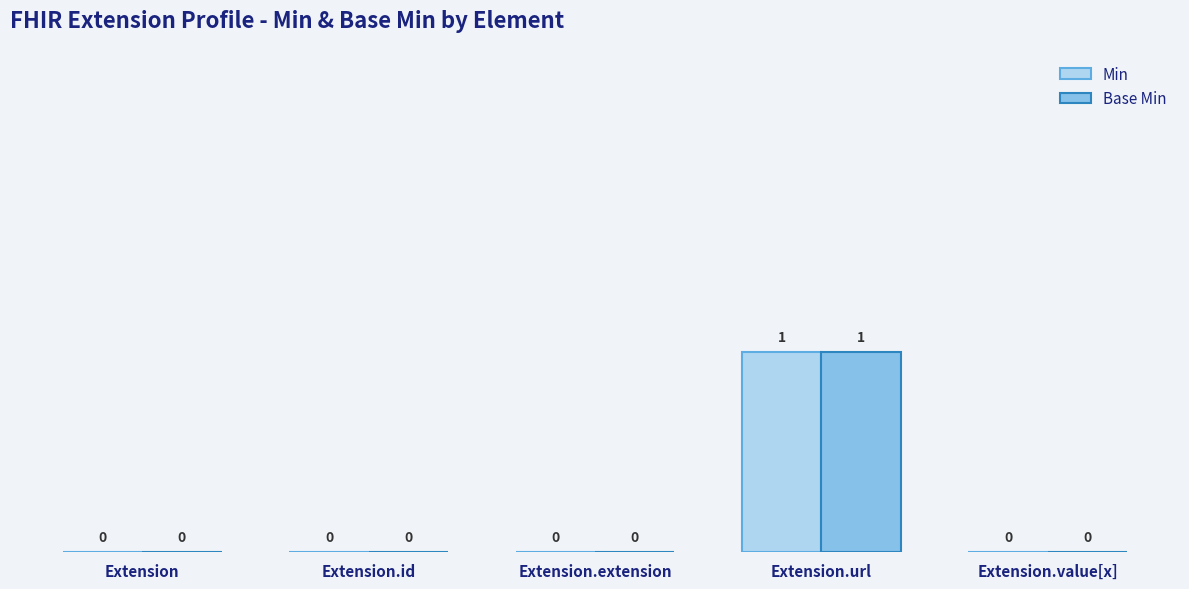

True or false: Min has a value of 0 at Extension.

True